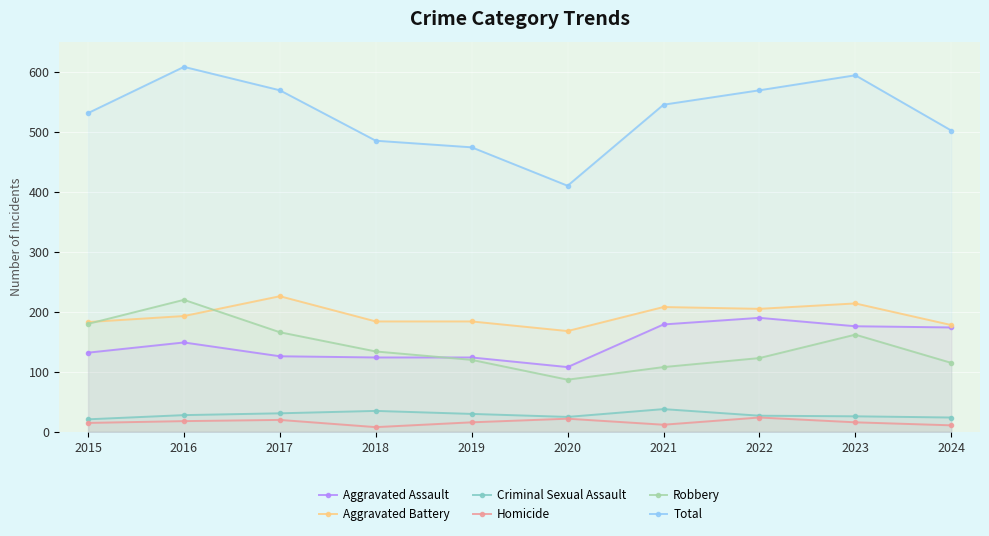

What is the value of the Homicide point at the 7th from the left?

12